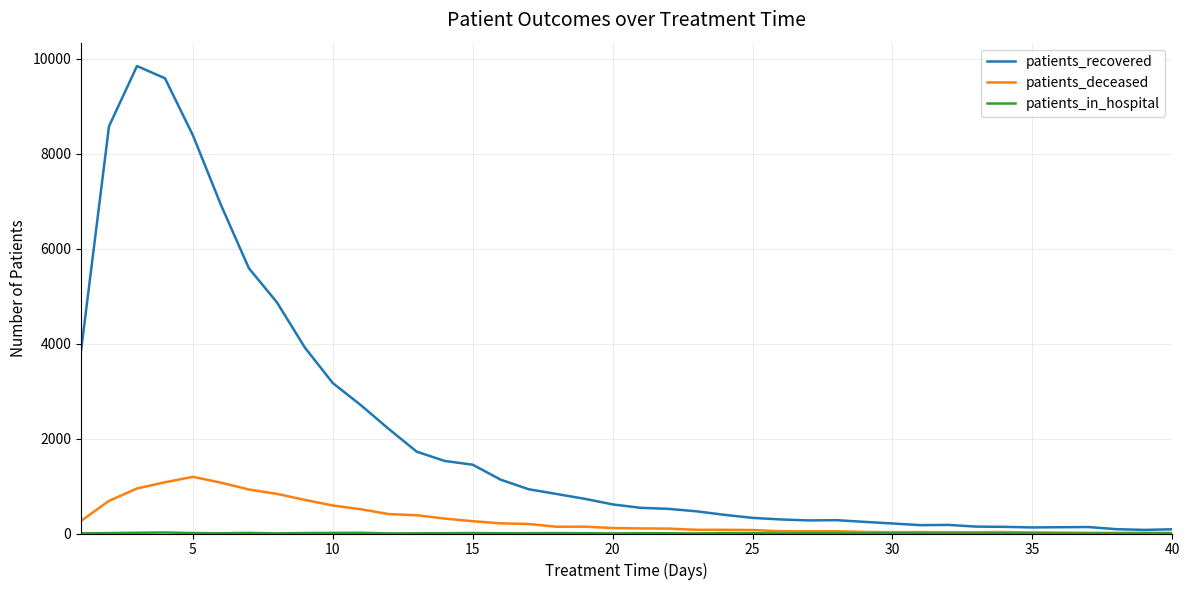

Which series has the largest total across all categories?

patients_recovered